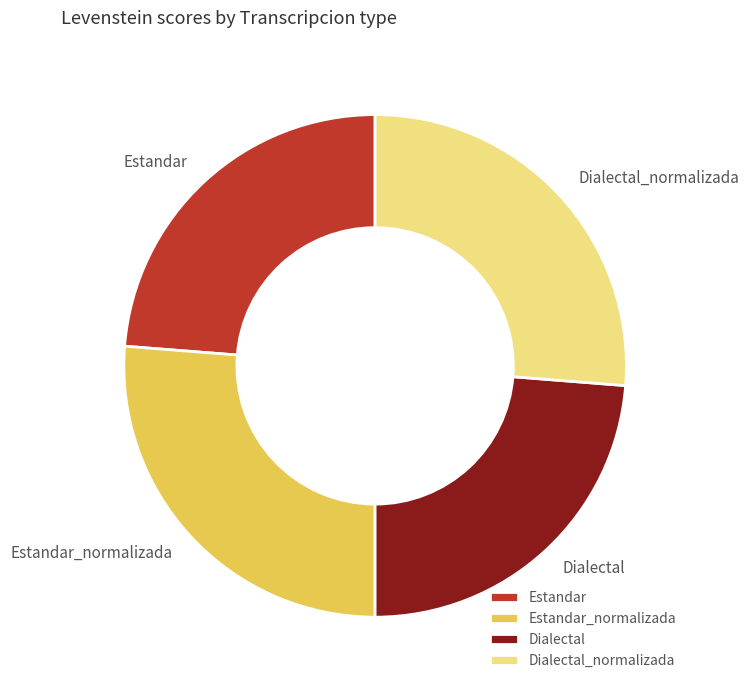

Does any single category account for the majority?

No